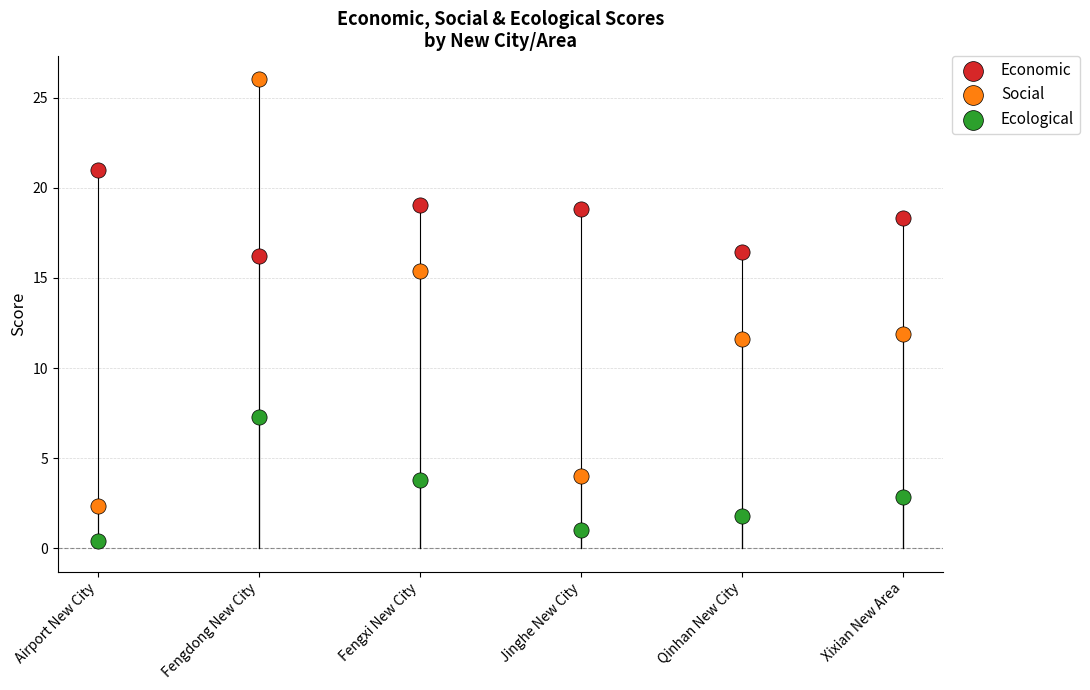

In the Social series, what Y value is closest to 14?

15.4